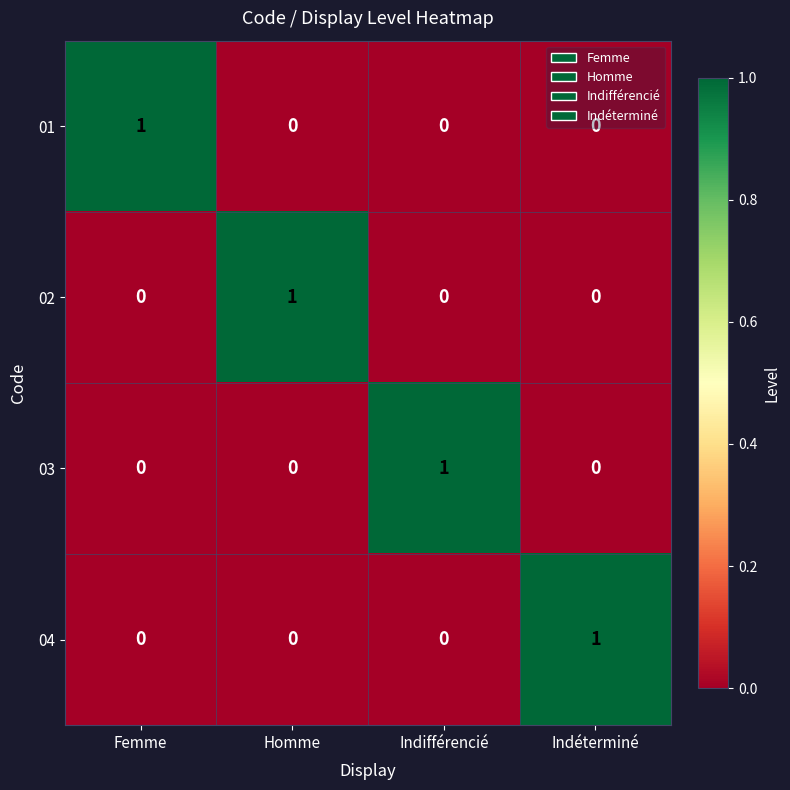

At how many categories does at least one series exceed 0?

4